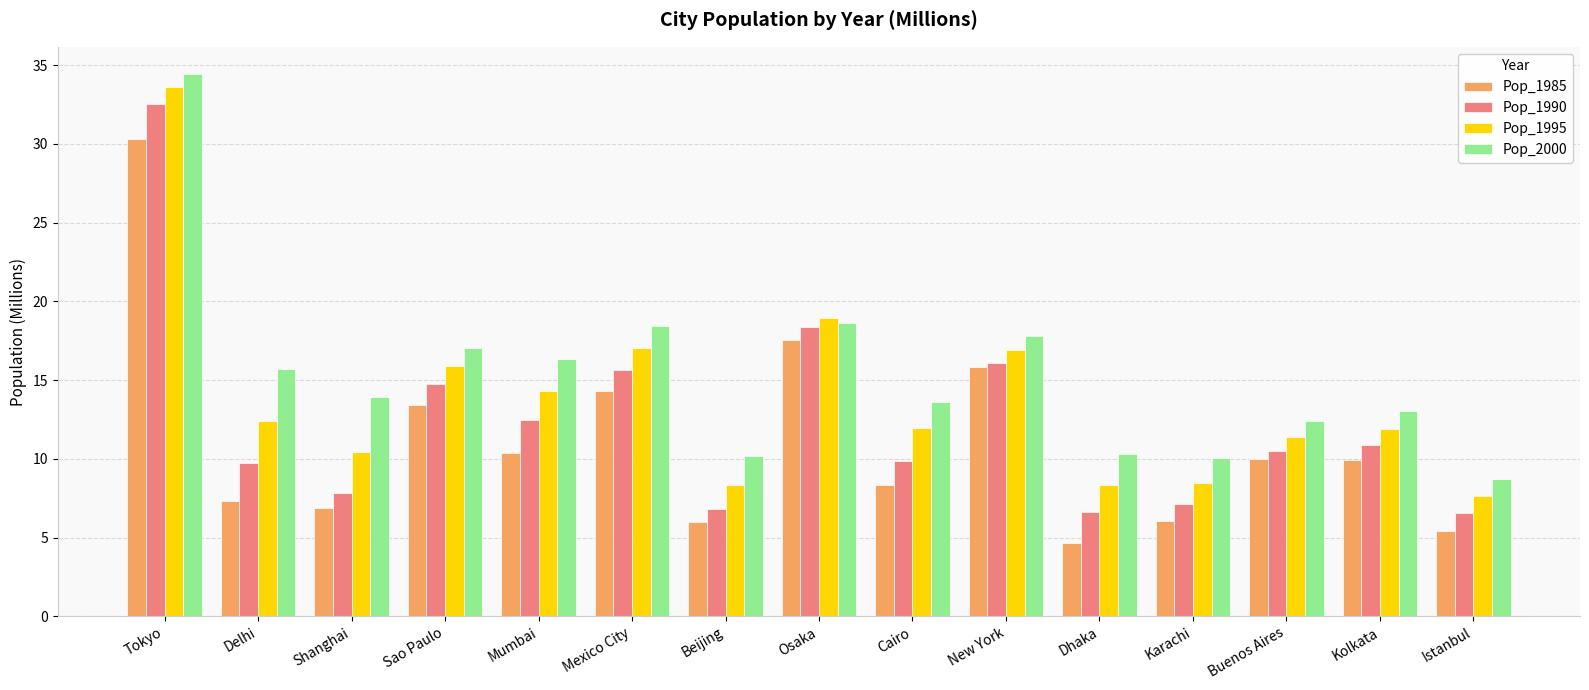

What is the smallest value displayed?

4.7